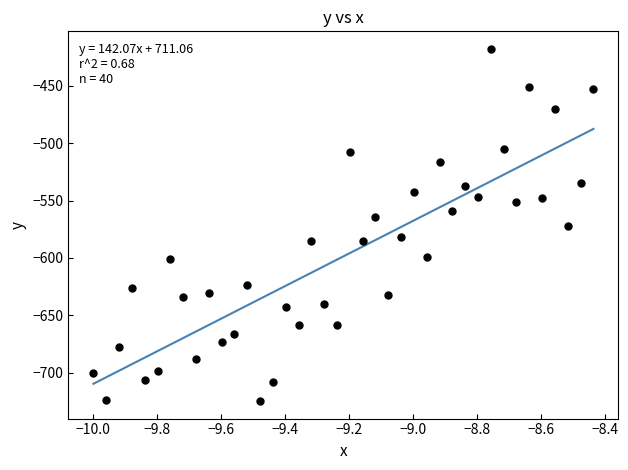

What is the range of Y values (max minus min)?

306.8